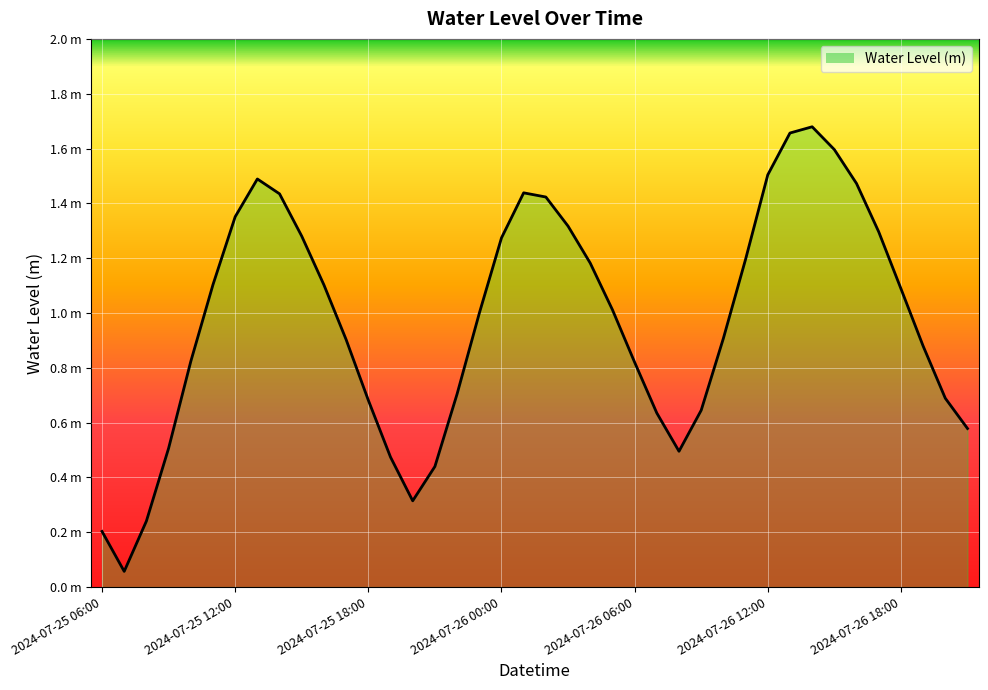

Does the chart have visible grid lines?

Yes